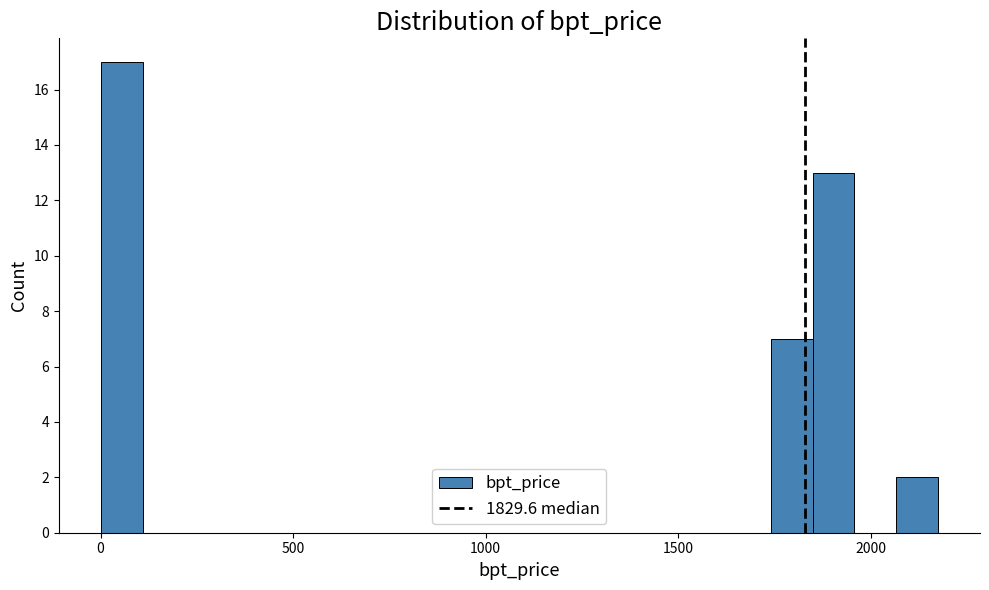

Read against the x-axis, roughly where is the centre of the tallest bar?

50